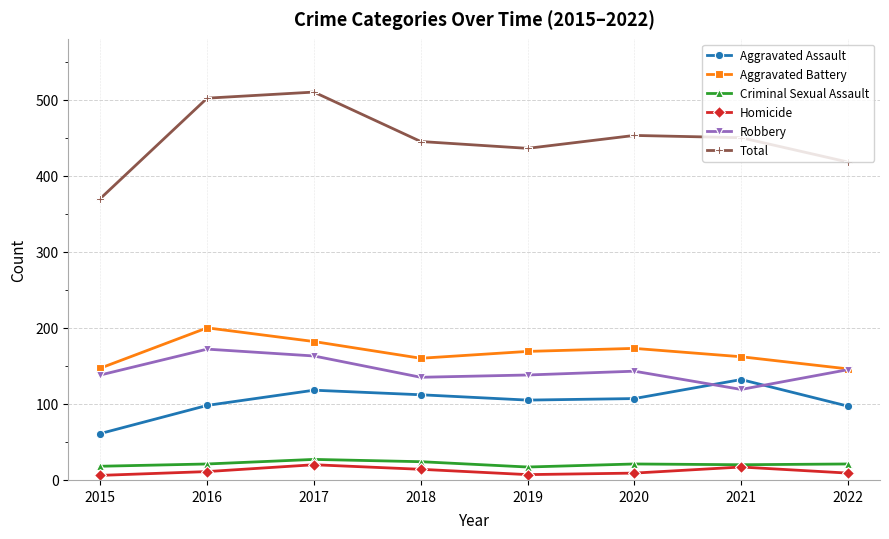

Does the chart have visible grid lines?

Yes